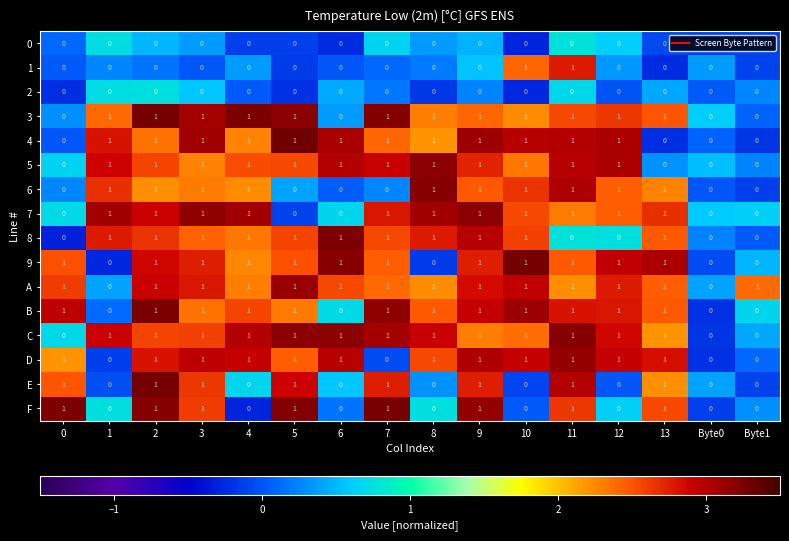

The value of C at 11 is 1. True or false?

True